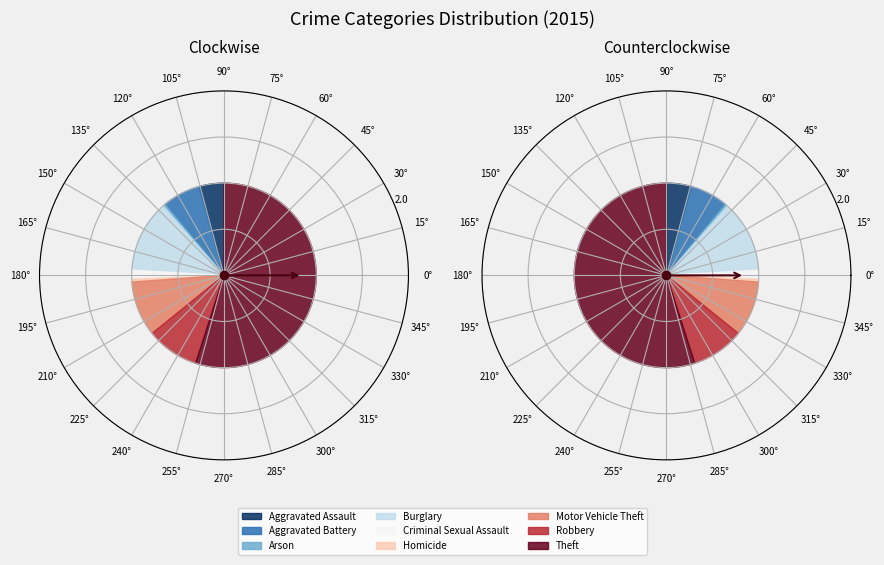

What is the change in value from Aggravated Battery to Theft?

+50332